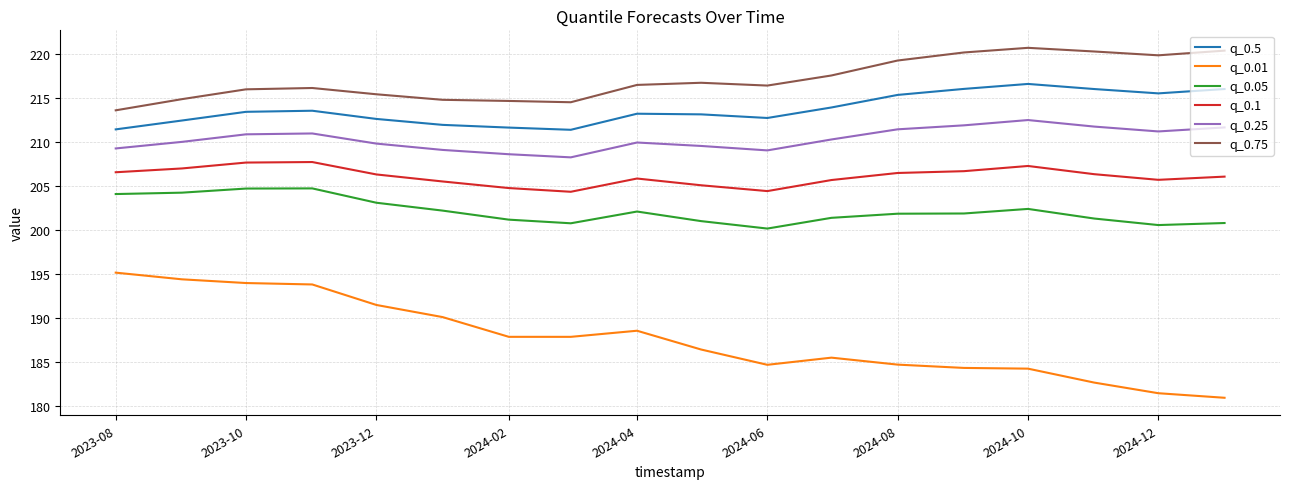

At how many categories does at least one series exceed 193?

18